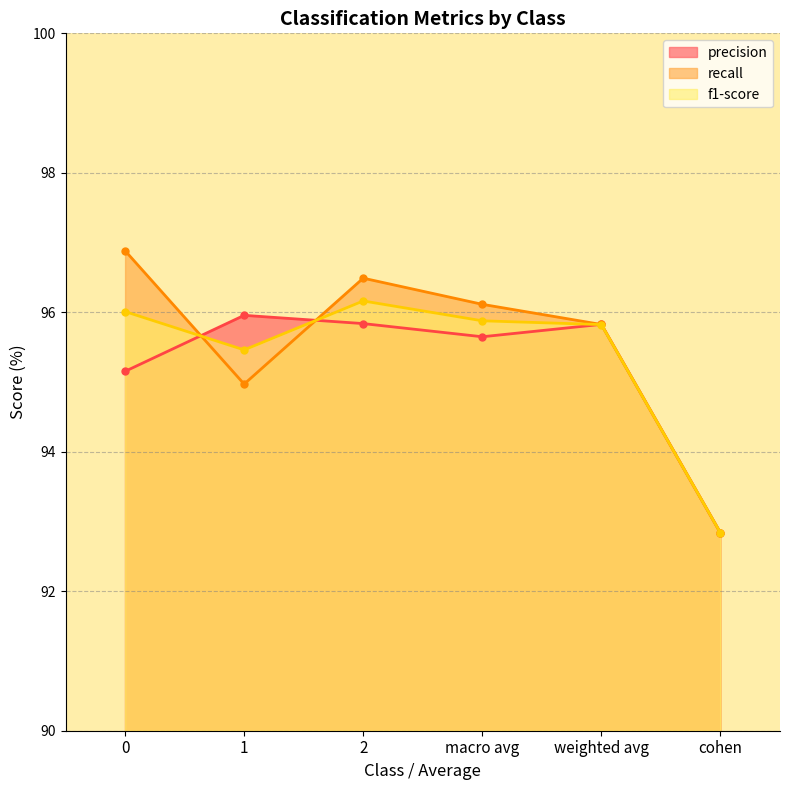

List the labels in order of precision value, largest first.

1, 2, weighted avg, macro avg, 0, cohen